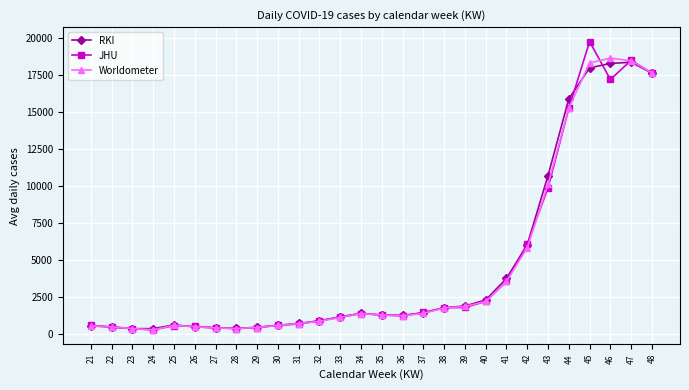

What is the total value across all series at 34?

4082.7